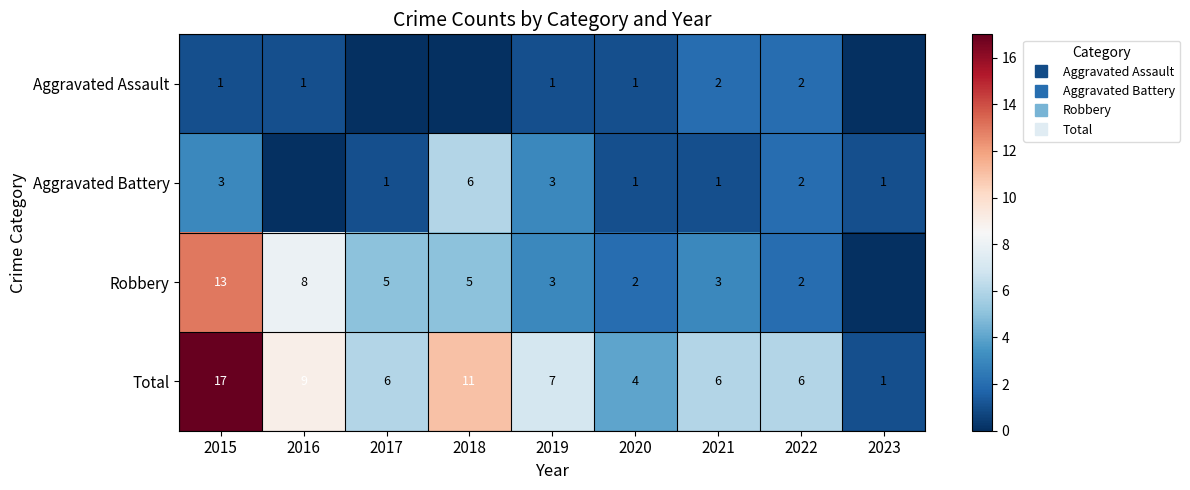

What is the total value across all series at 2021?

12